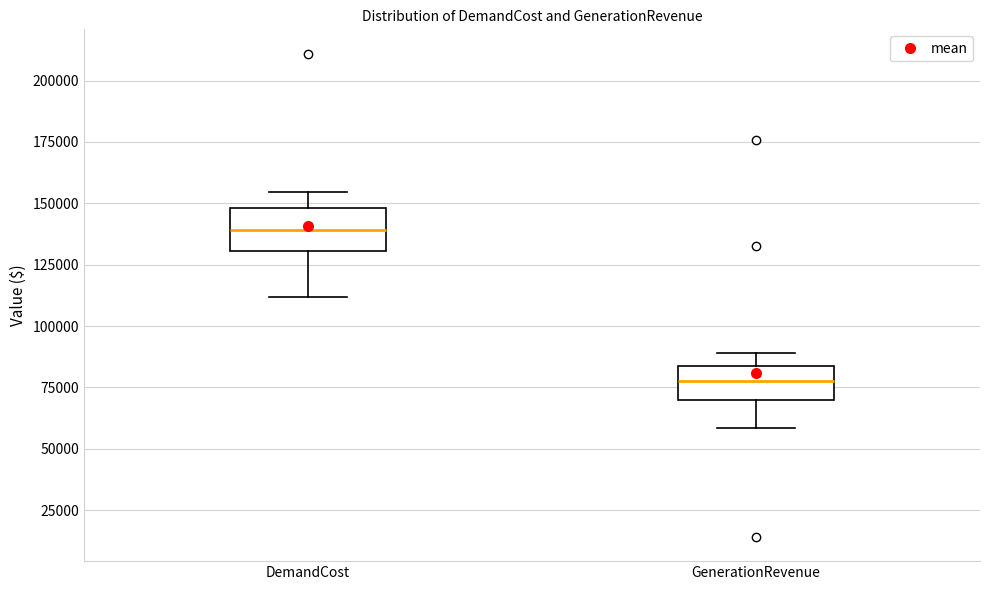

Which box has the lowest median line?

GenerationRevenue